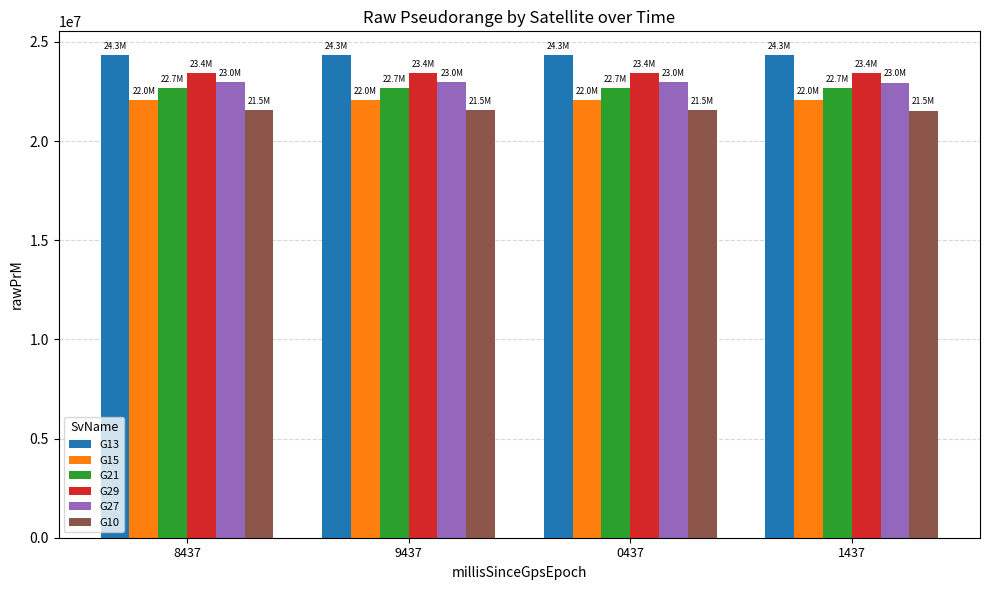

What is the total value across all series at 8437?

136937506.4